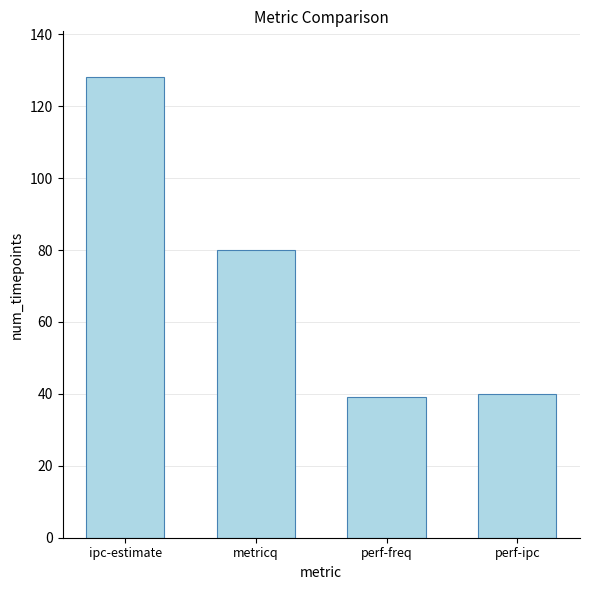

What is the ratio of the value at metricq to the value at perf-freq?

2.1